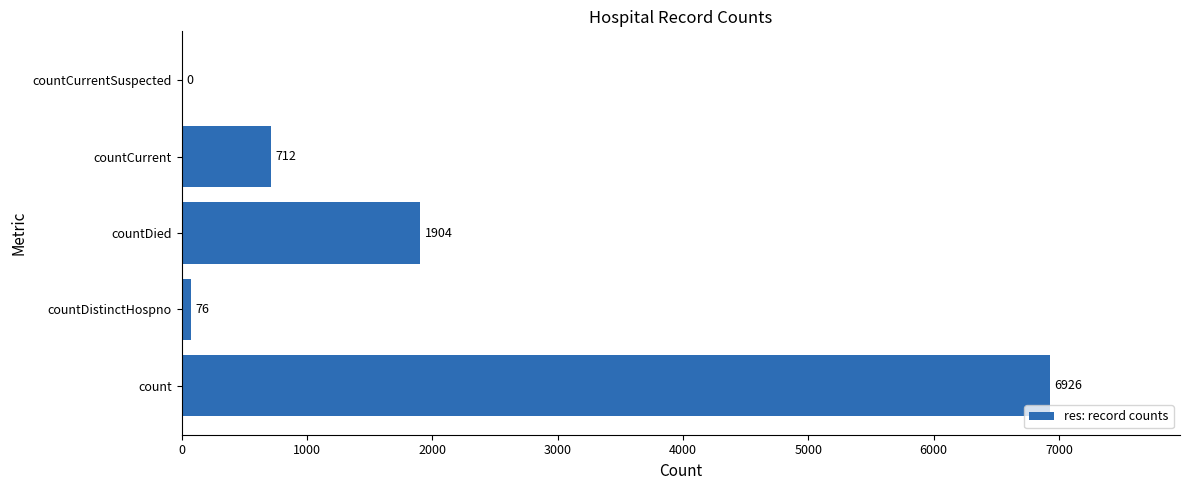

Is it true that the value at countDistinctHospno is 76?

True